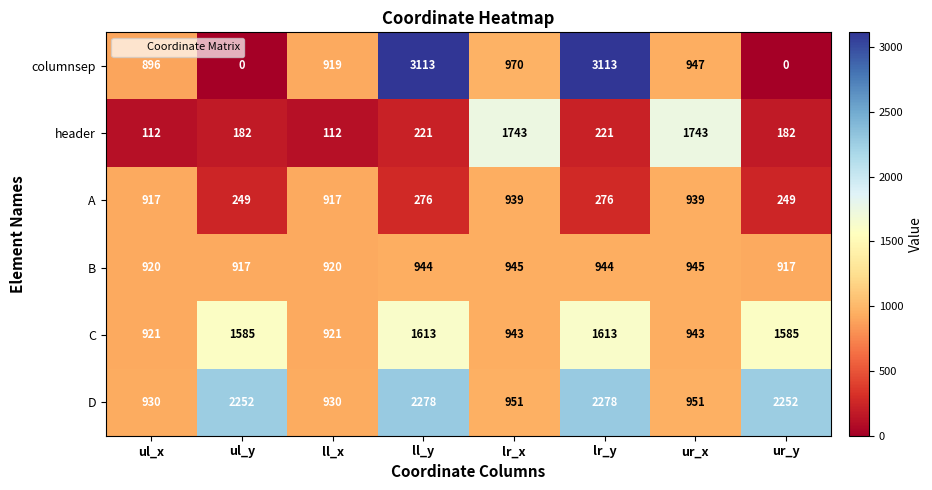

What is the total value across all series at lr_y?

8445